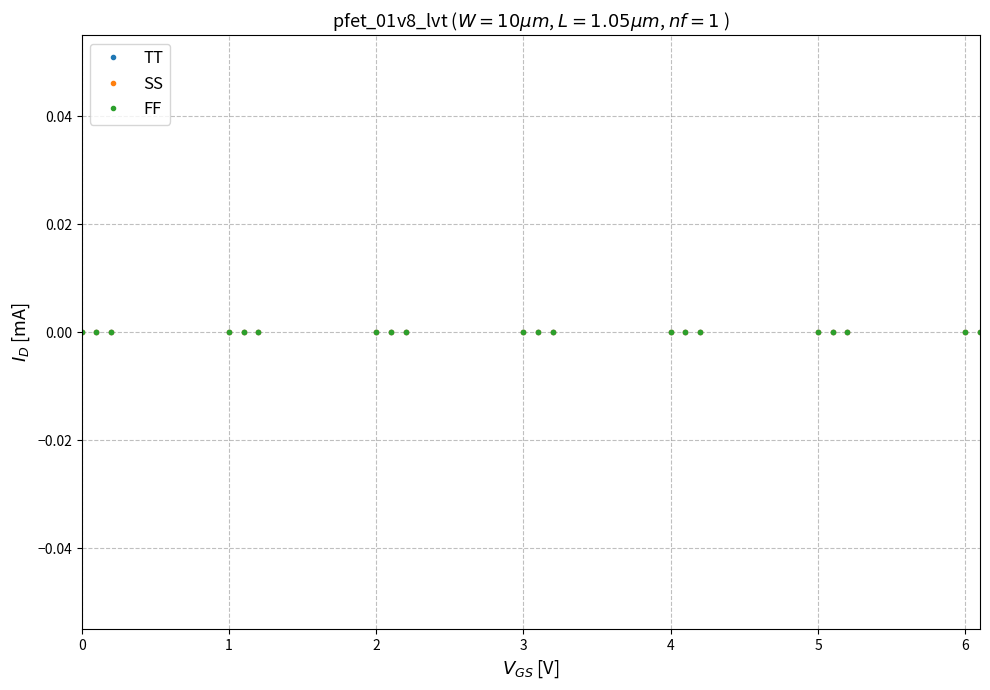

Rank the categories by col_1 value from lowest to highest.

0.0, 0.1, 0.2, 1.0, 1.1, 1.2, 2.0, 2.1, 2.2, 3.0, 3.1, 3.2, 4.0, 4.1, 4.2, 5.0, 5.1, 5.2, 6.0, 6.1